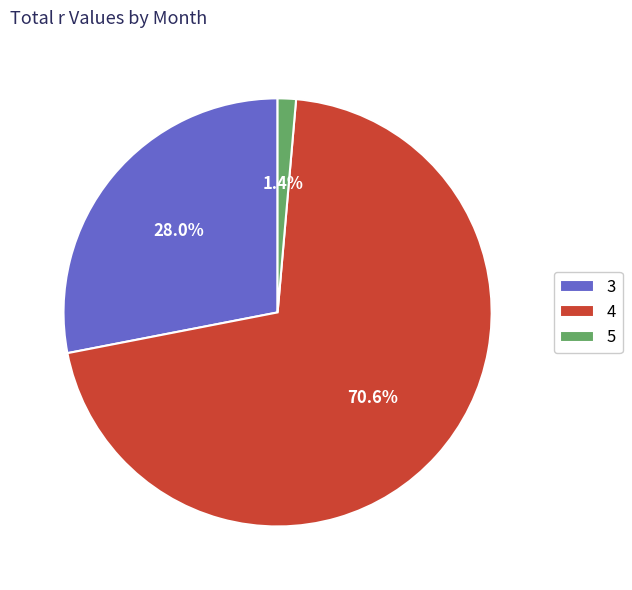

Is 4 the majority of the pie?

Yes